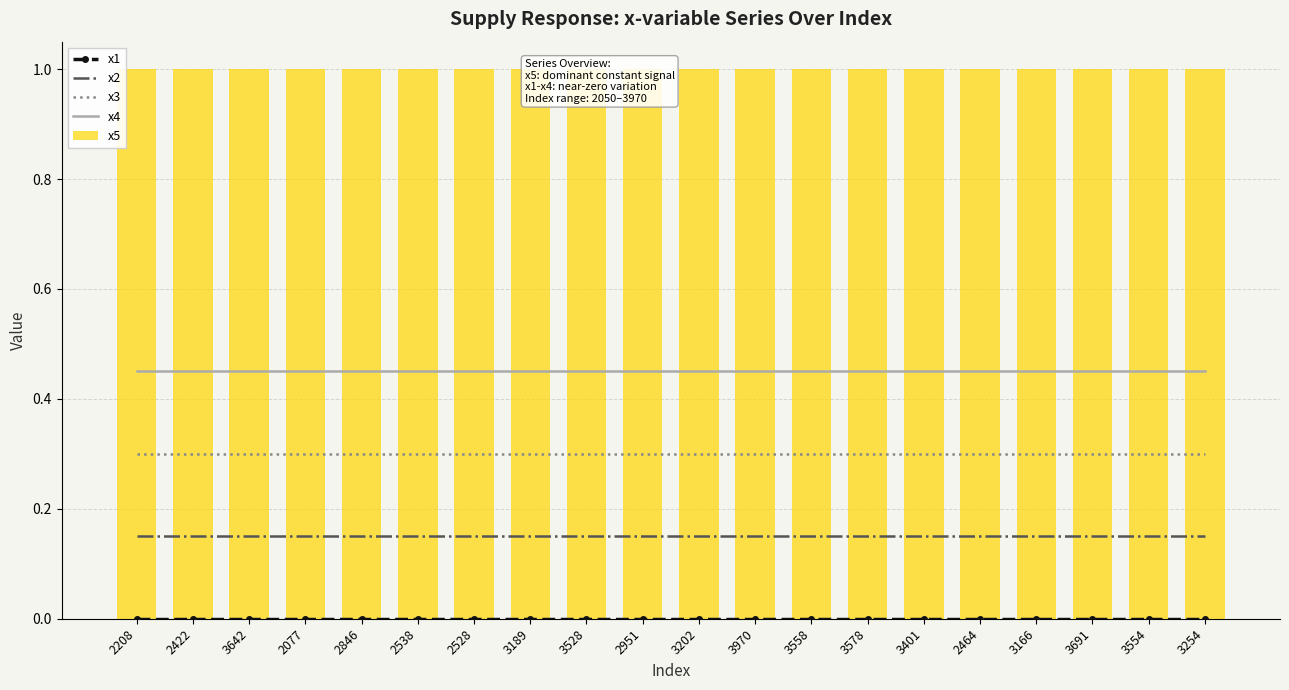

Where is x5 nearest to the value 1?

2208